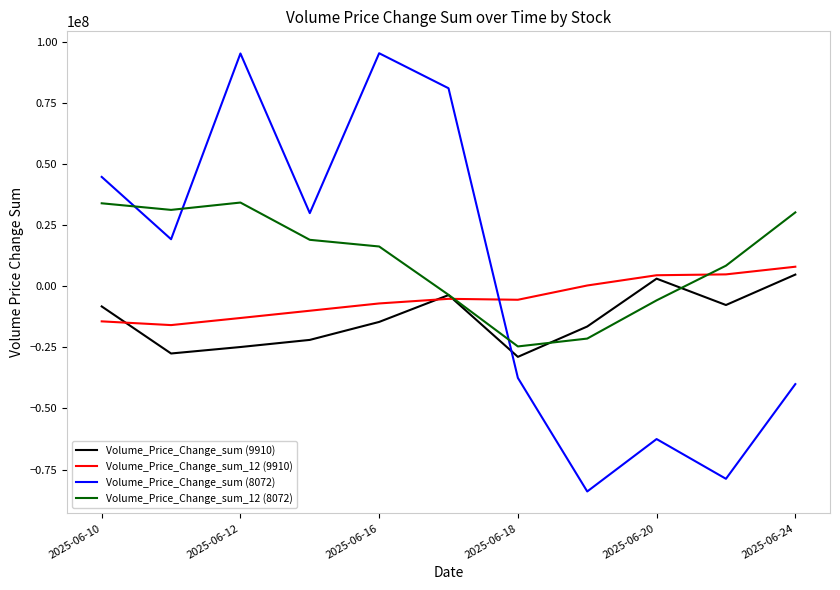

True or false: Volume_Price_Change_sum_12 (8072) and Volume_Price_Change_sum (8072) intersect in this chart.

True